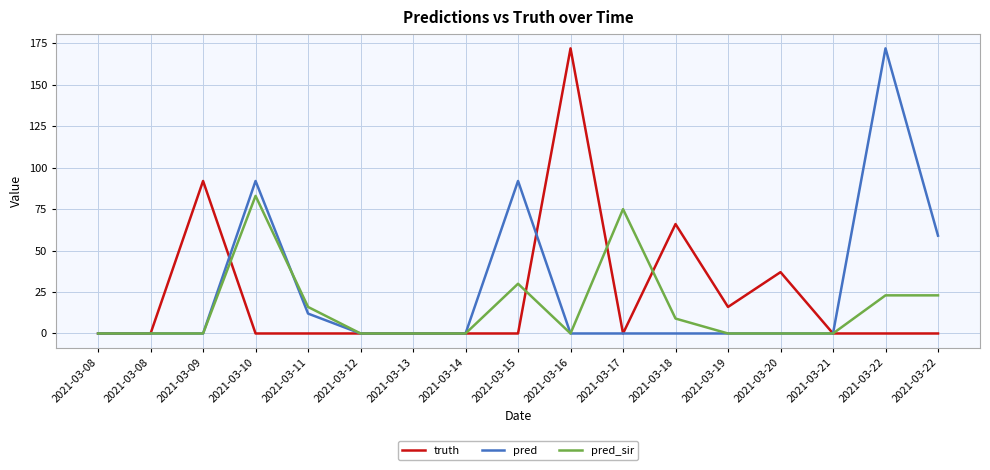

How many categories are shown in the chart?

17